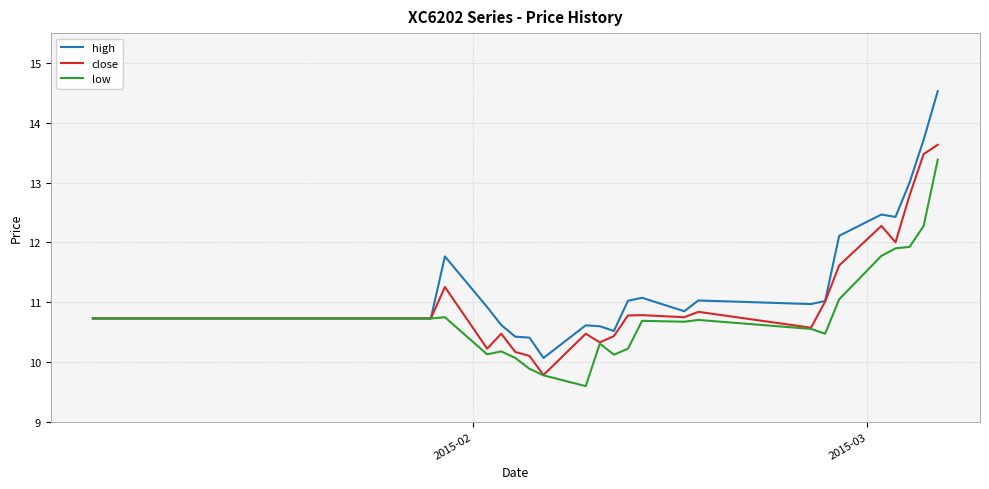

What is the highest value of the low series?

13.4